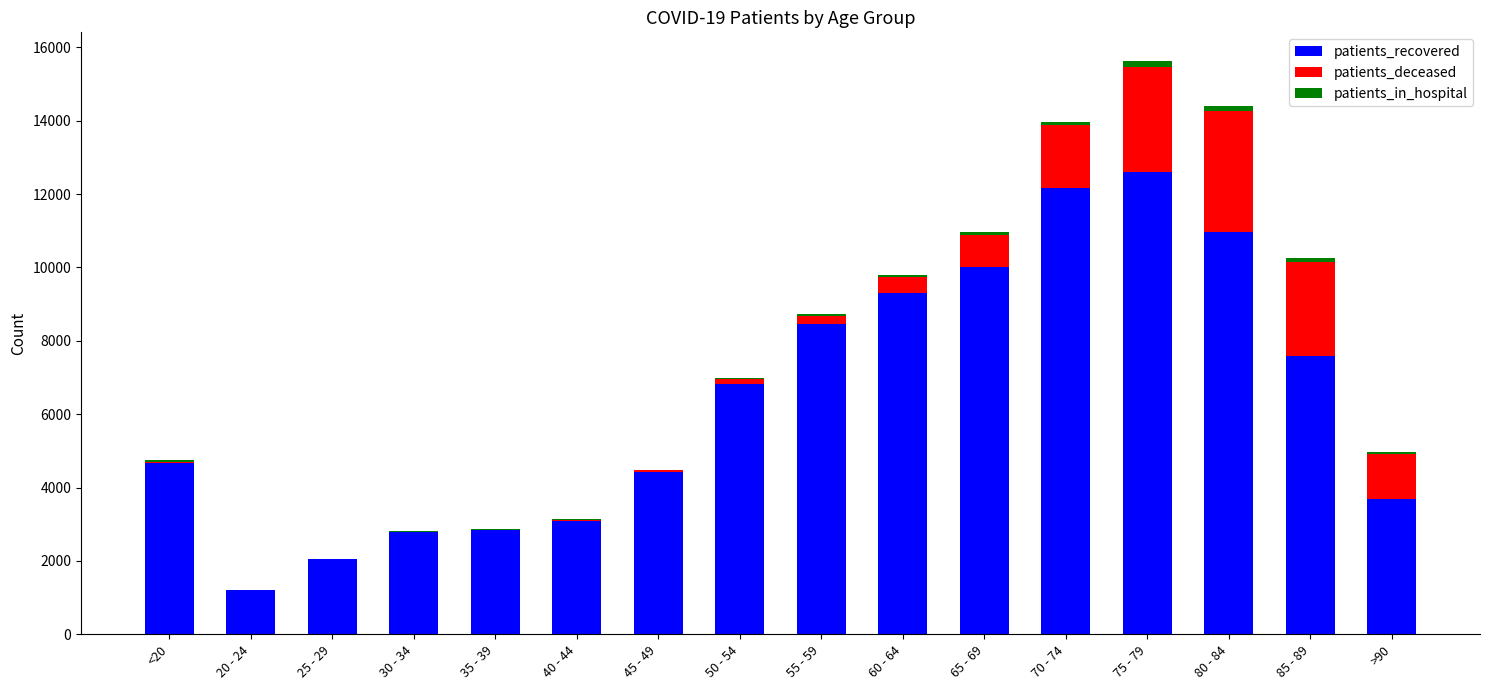

What is the maximum value for patients_recovered?

12604